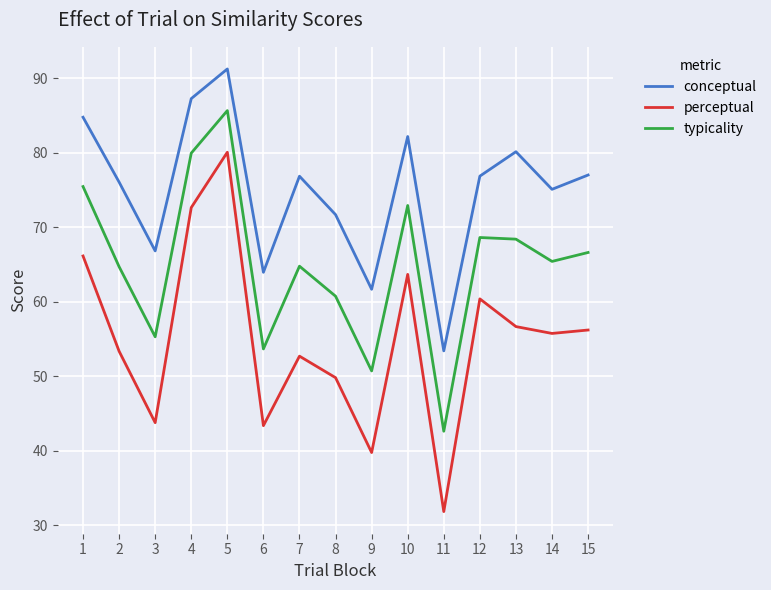

Does the chart have visible grid lines?

Yes